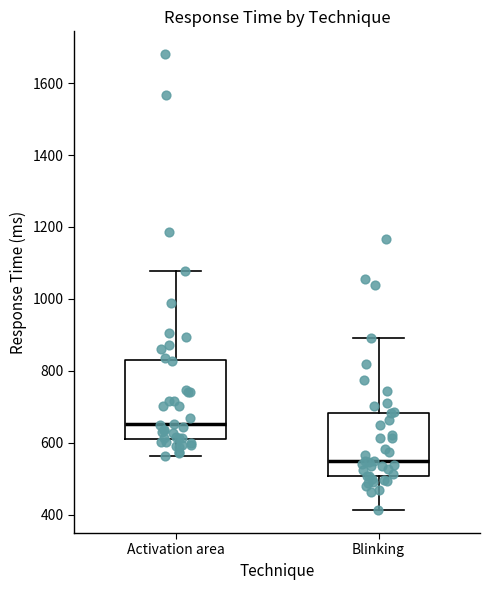

Which box's median line is the lowest?

Blinking